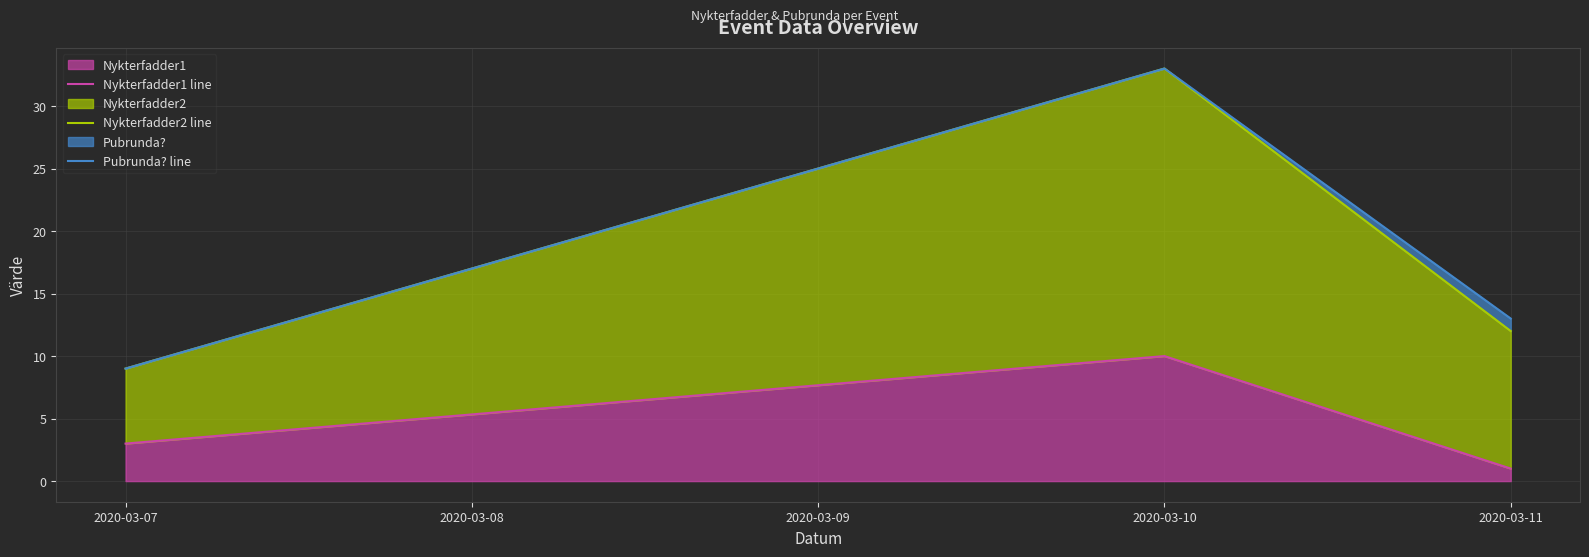

Which series has the largest range (max minus min)?

Nykterfadder2 line